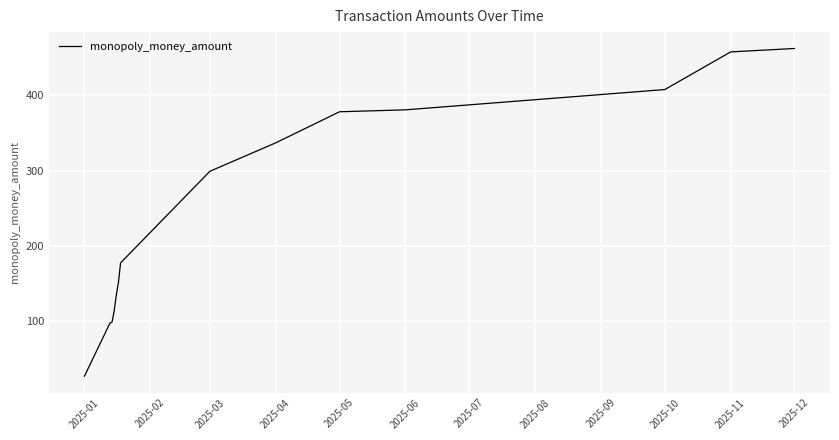

What is the minimum value shown in the chart?

27.0